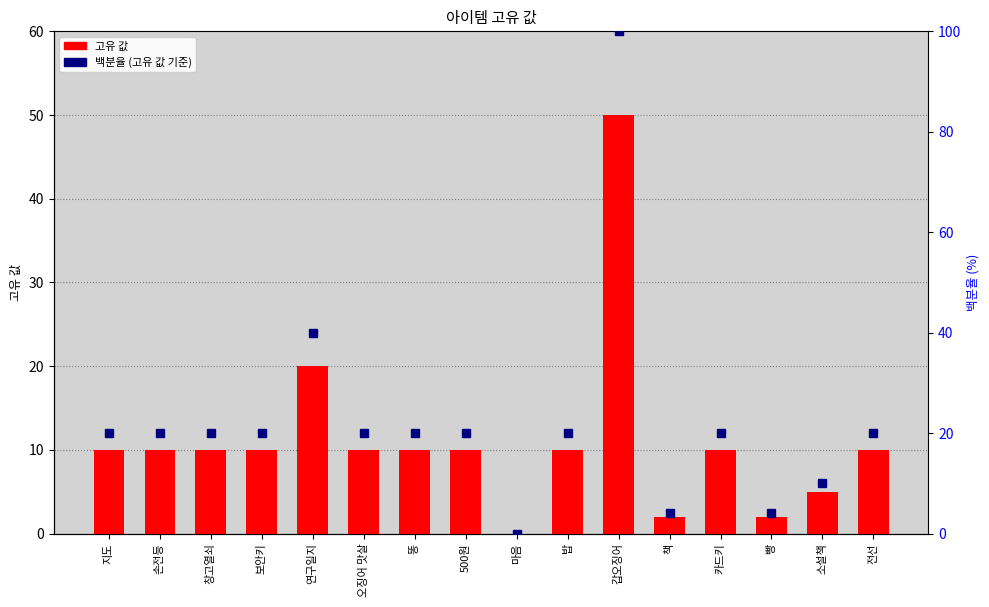

What is the maximum value shown in the chart?

100